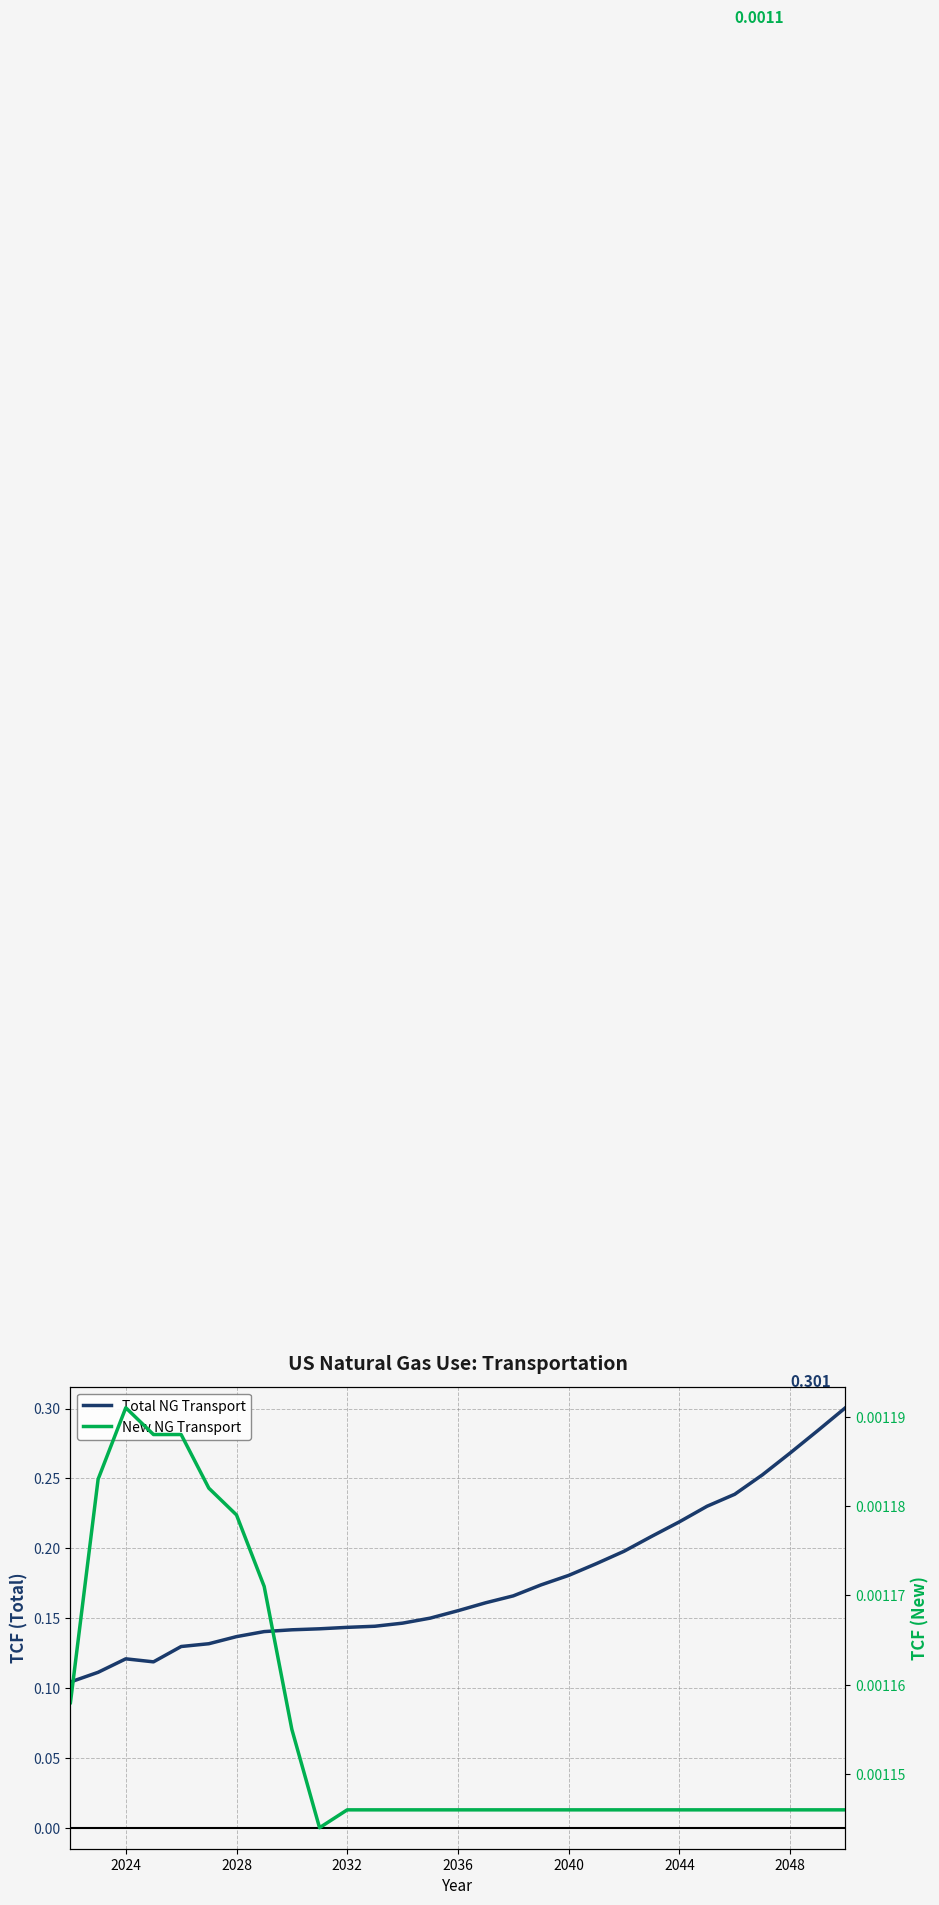

Which series has the widest spread of values?

natural gas use : transportation : total